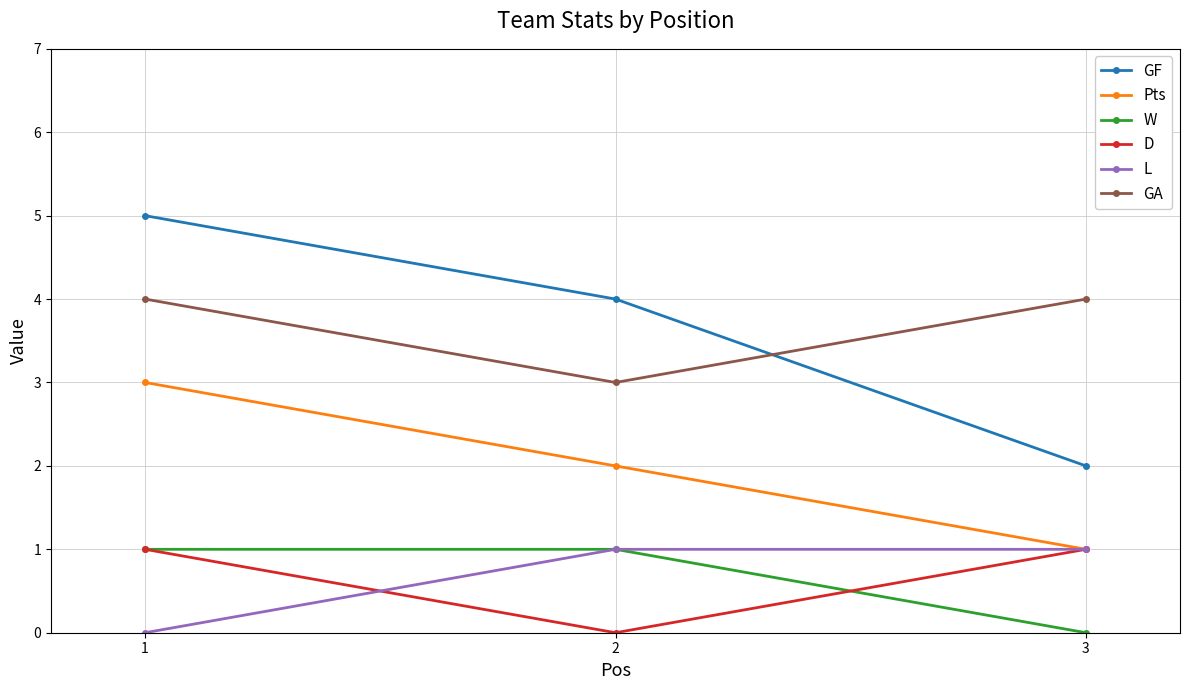

How many data points does each series have?

3